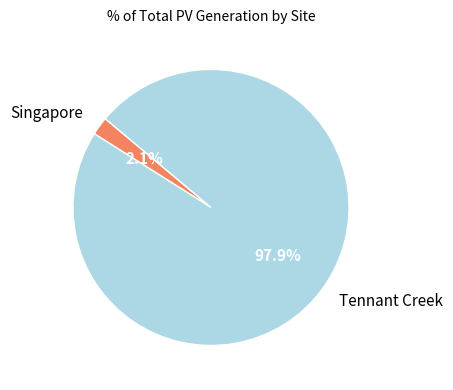

Which has a higher value, Tennant Creek or Singapore?

Tennant Creek